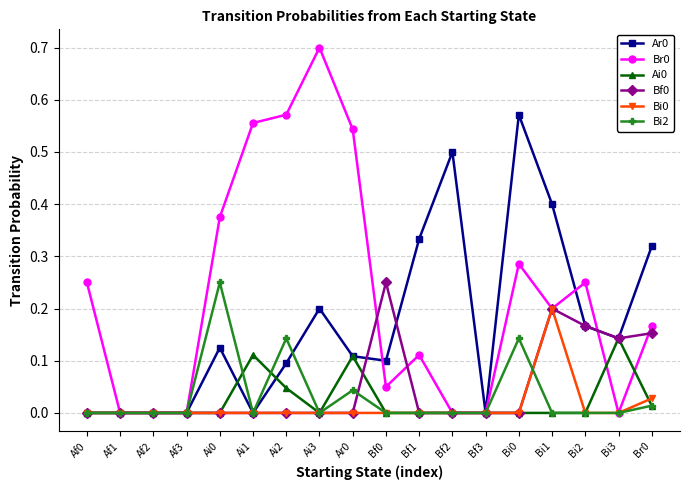

What is the label of the 17th point from the left?

Bi3